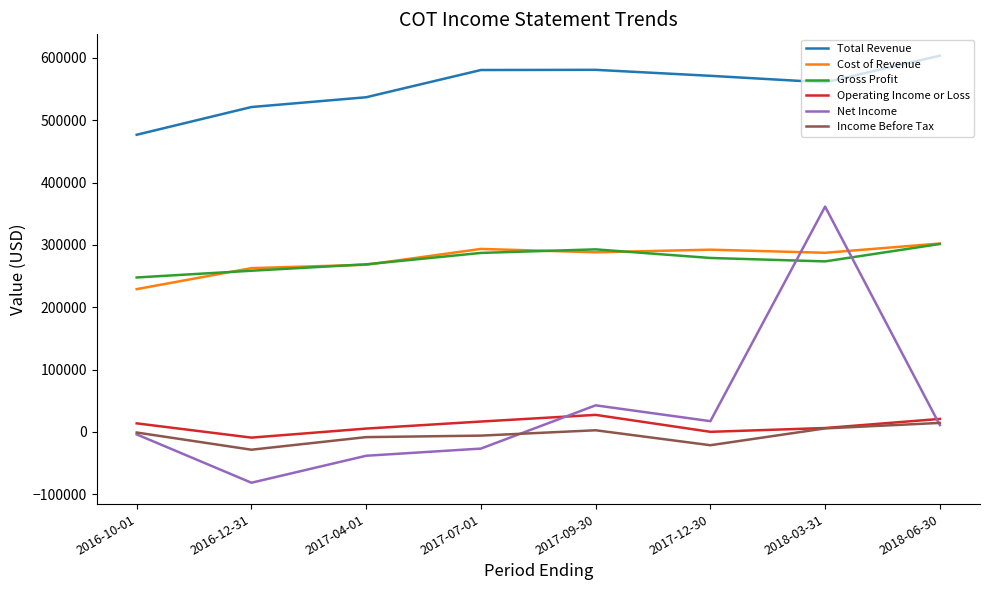

Which category has the highest value in the Gross Profit series?

2018-06-30